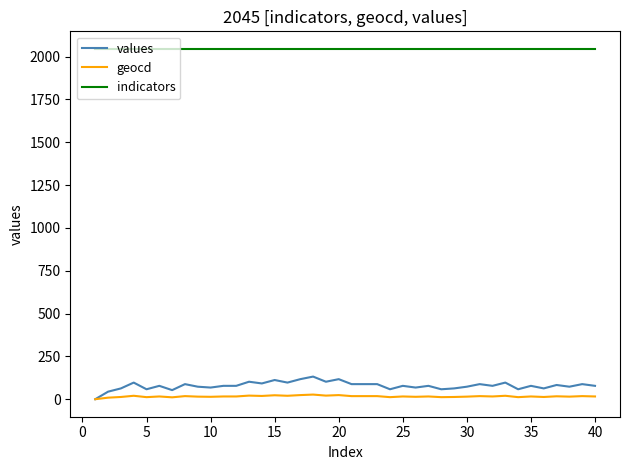

What is the difference between the second highest and minimum values in the geocd series?

24